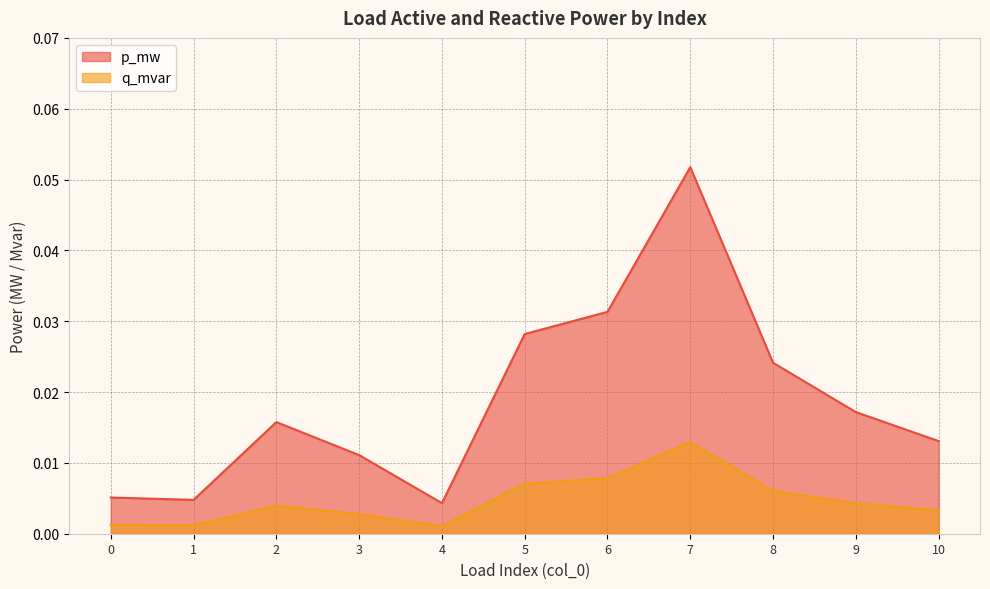

Reading left to right, transcribe all the data shown in this chart.

p_mw: 0=0.0	1=0.0	2=0.0	3=0.0	4=0.0	5=0.0	6=0.0	7=0.1	8=0.0	9=0.0	10=0.0
q_mvar: 0=0.0	1=0.0	2=0.0	3=0.0	4=0.0	5=0.0	6=0.0	7=0.0	8=0.0	9=0.0	10=0.0